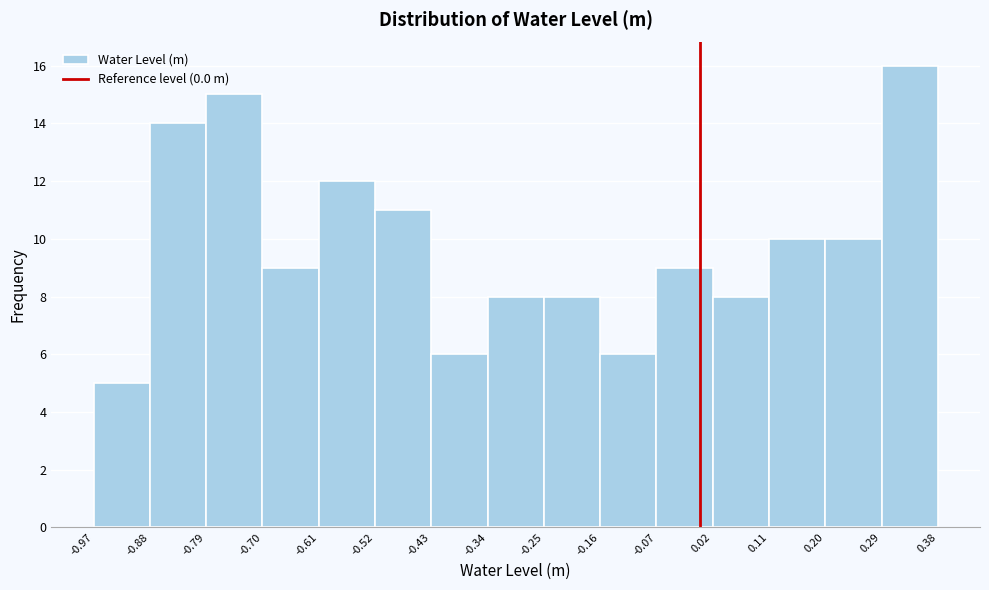

Reading left to right, transcribe this chart: for each bar, give the range it covers on the x-axis and its height. The values are not printed on the chart, so give them approximately, as read against the axis.

-0.97 to -0.88: 5
-0.88 to -0.79: 14
-0.79 to -0.70: 15
-0.70 to -0.61: 9
-0.61 to -0.52: 12
-0.52 to -0.43: 11
-0.43 to -0.34: 6
-0.34 to -0.25: 8
-0.25 to -0.16: 8
-0.16 to -0.07: 6
-0.07 to 0.02: 9
0.02 to 0.11: 8
0.11 to 0.20: 10
0.20 to 0.29: 10
0.29 to 0.38: 16